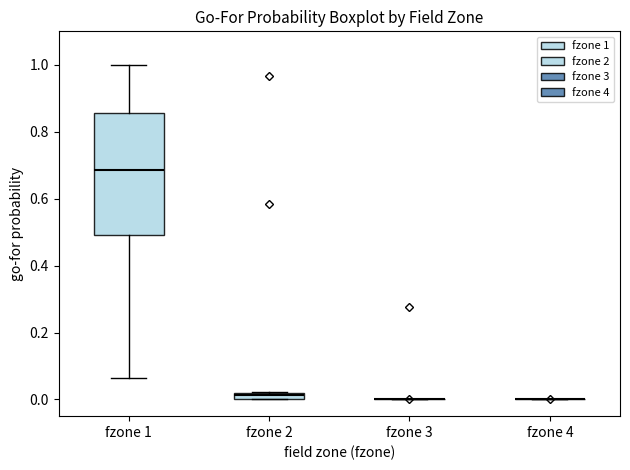

Comparing the boxes themselves (not the whiskers), which one is the tallest?

fzone 1